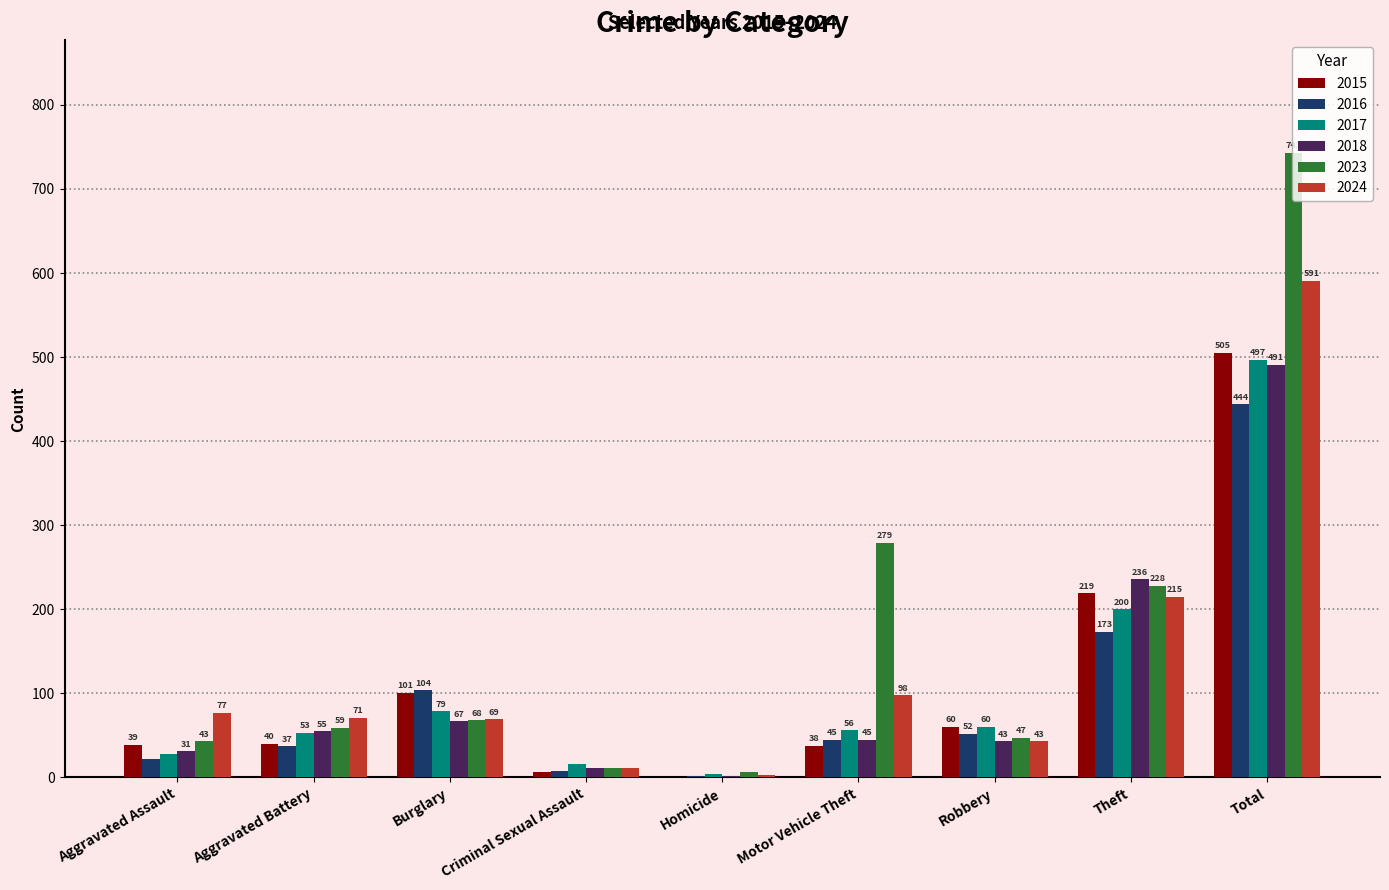

How many distinct data groups are displayed?

6